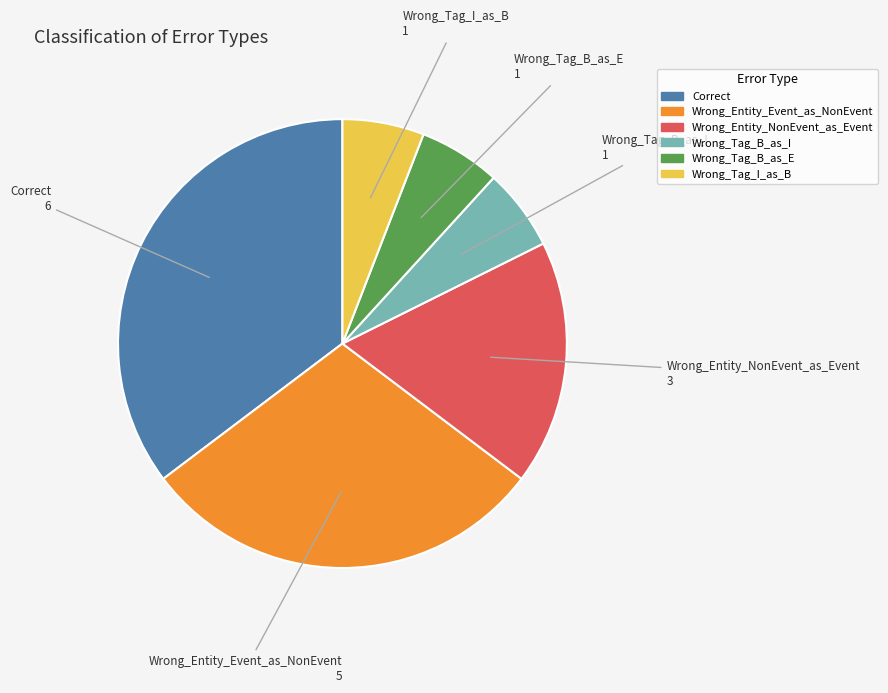

Is it true that Correct is 29% of the pie?

False